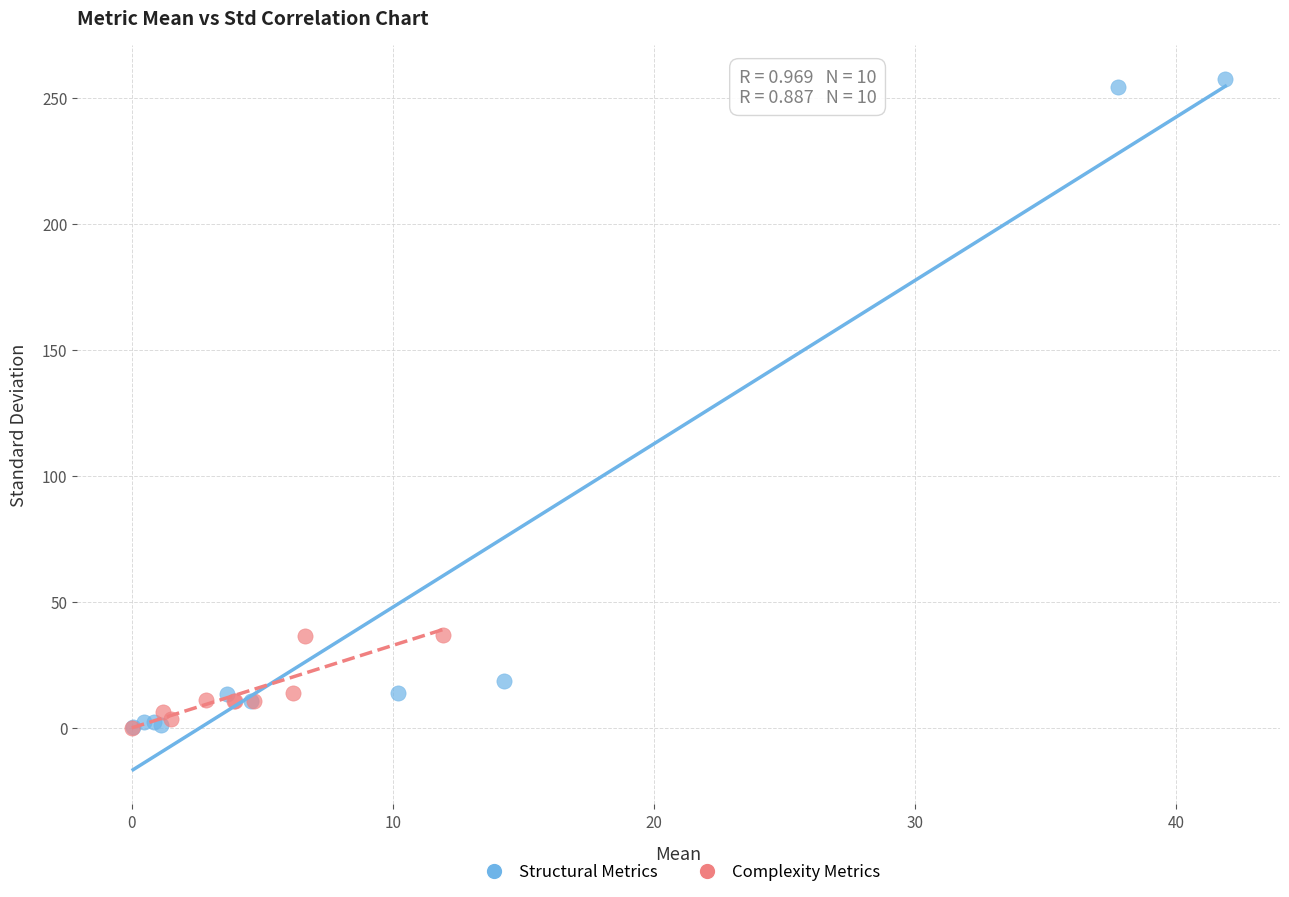

Which series reaches the maximum Y coordinate?

Structural Metrics